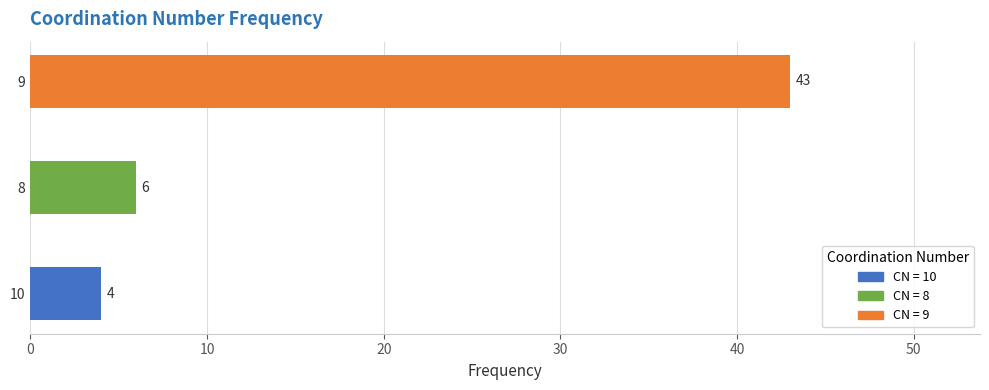

Count the number of categories in the chart.

3